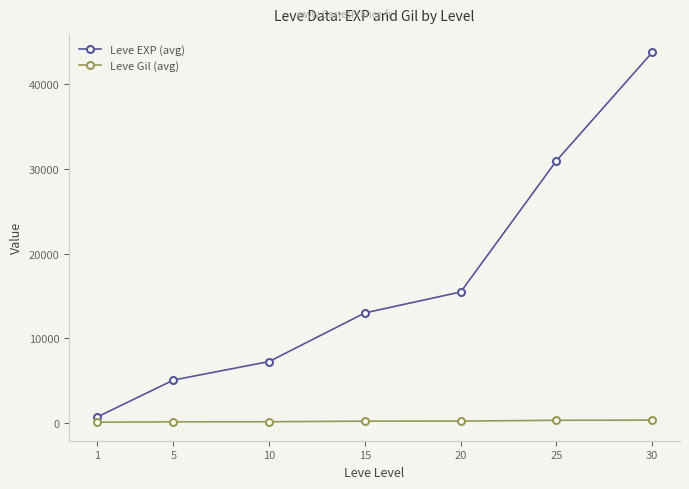

Which series has the widest spread of values?

Leve EXP (avg)